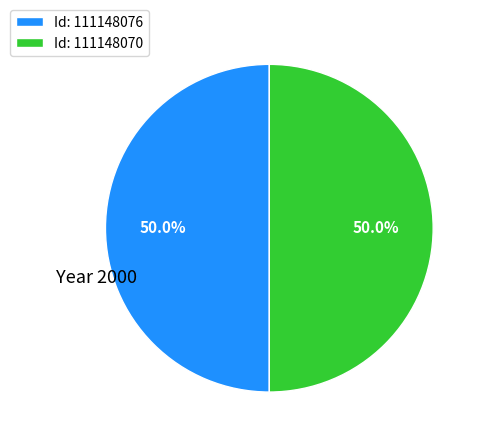

Combined, what portion of the pie is Id: 111148070 and Id: 111148076?

100.0%